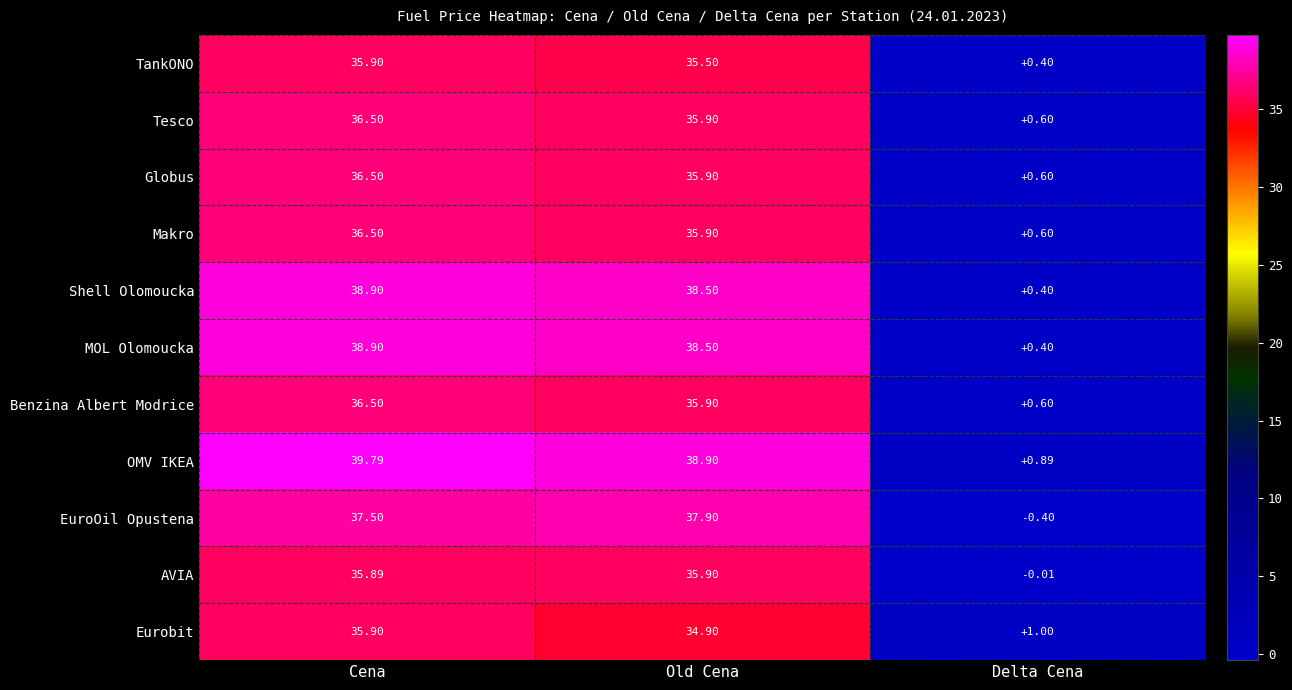

Which series has the widest spread of values?

OMV IKEA